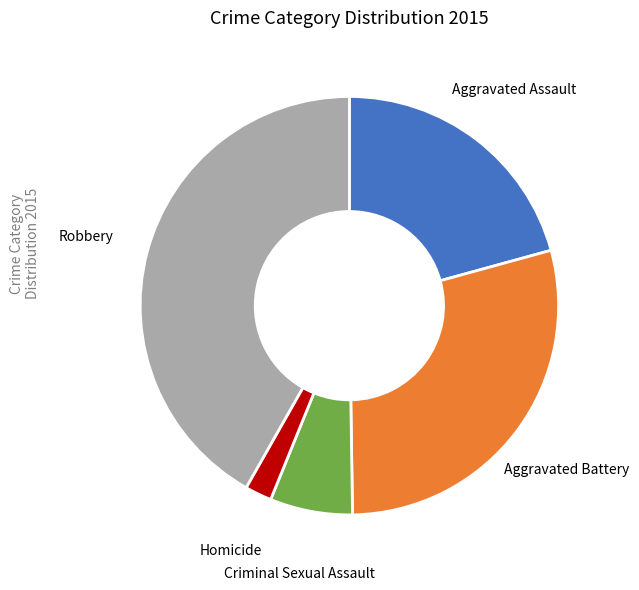

Which category has the biggest portion of the pie?

Robbery